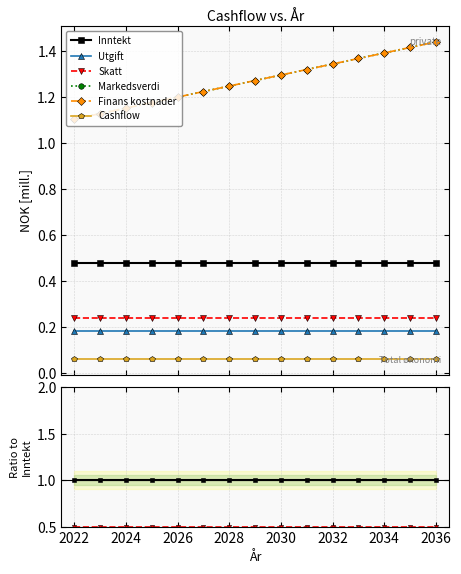

How many data points does each series have?

15